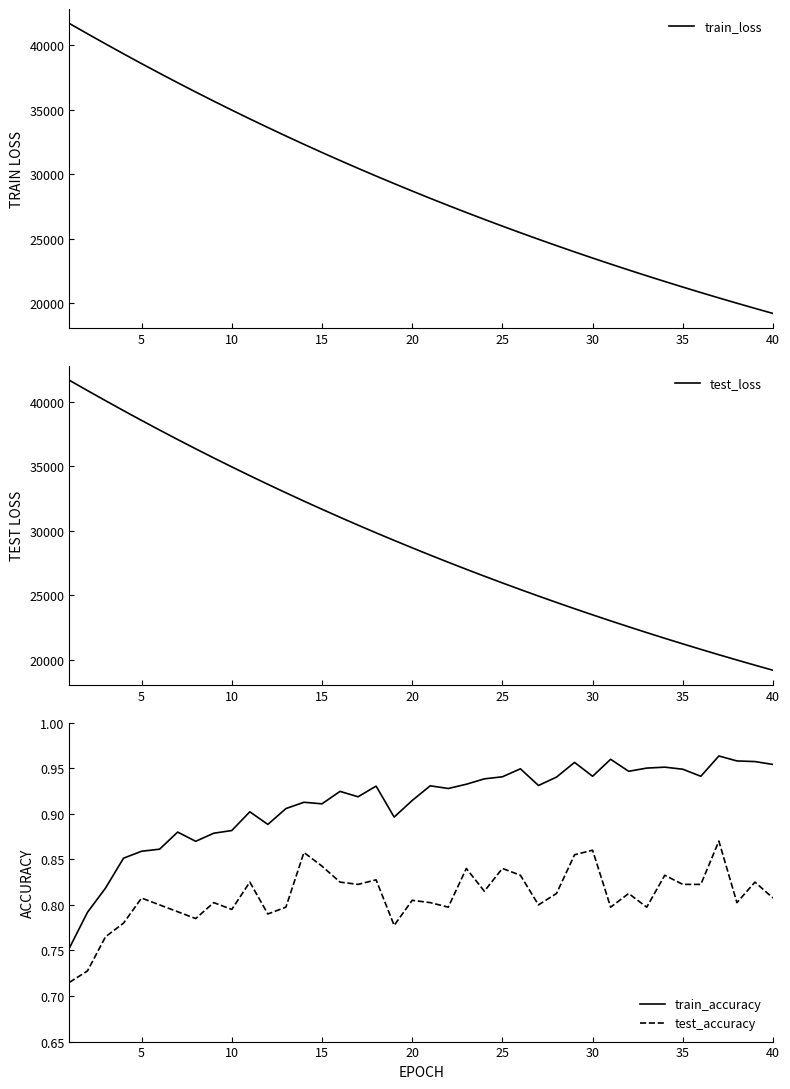

What are all the series names shown in the legend?

train_loss, test_loss, train_accuracy, test_accuracy